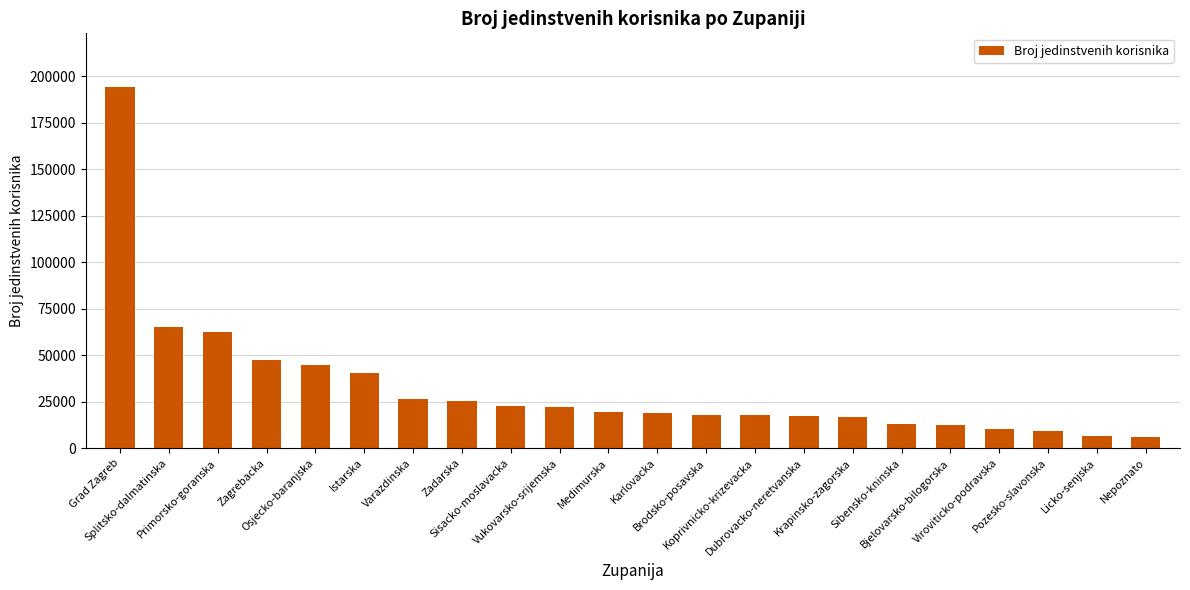

What is the minimum value shown in the chart?

5918